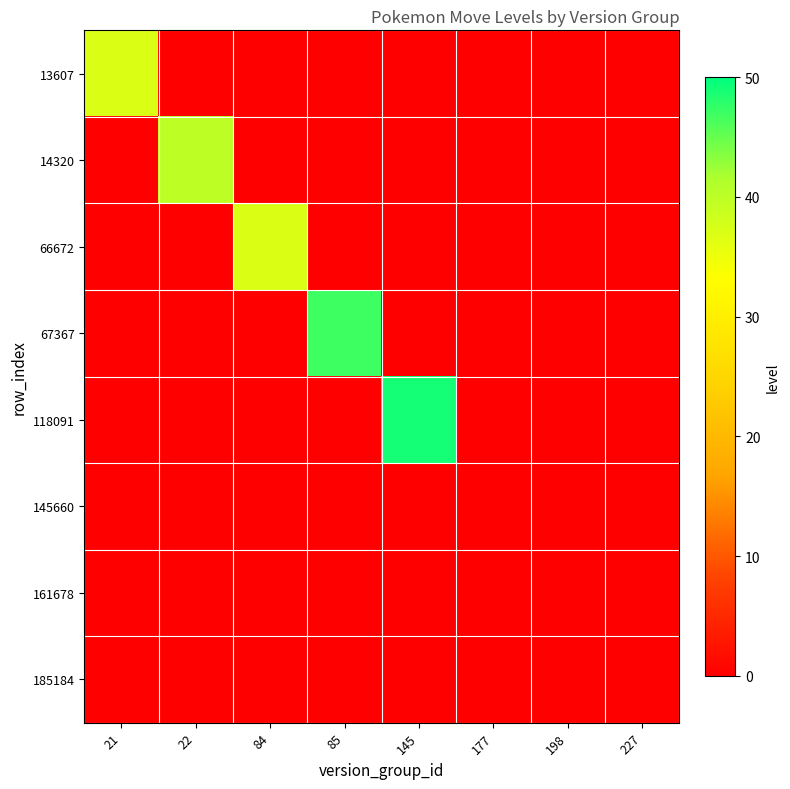

Rank the series by their maximum value, from highest to lowest.

118091, 67367, 14320, 13607, 66672, 145660, 161678, 185184